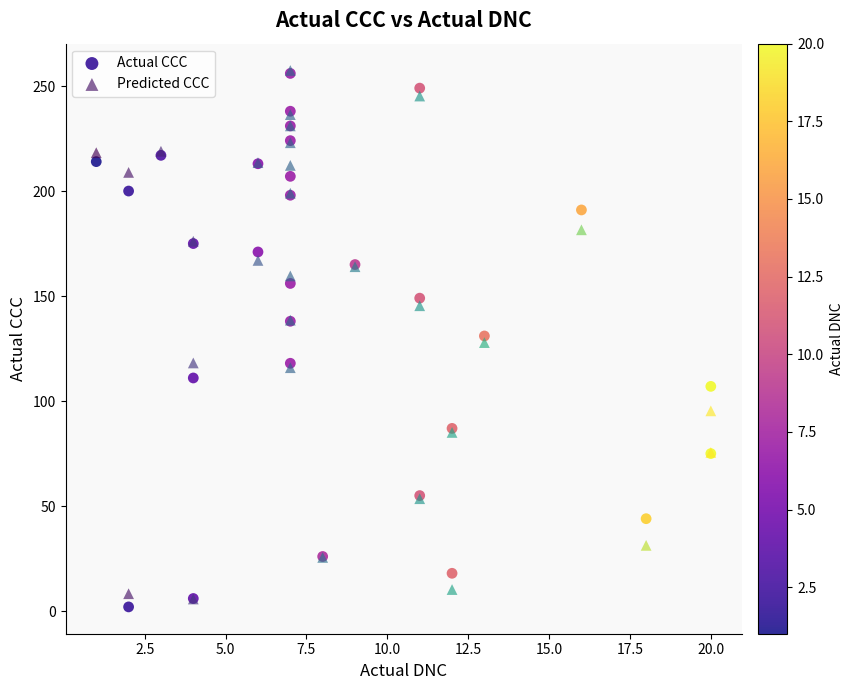

What are all the series names shown in the legend?

Actual CCC, Predicted CCC